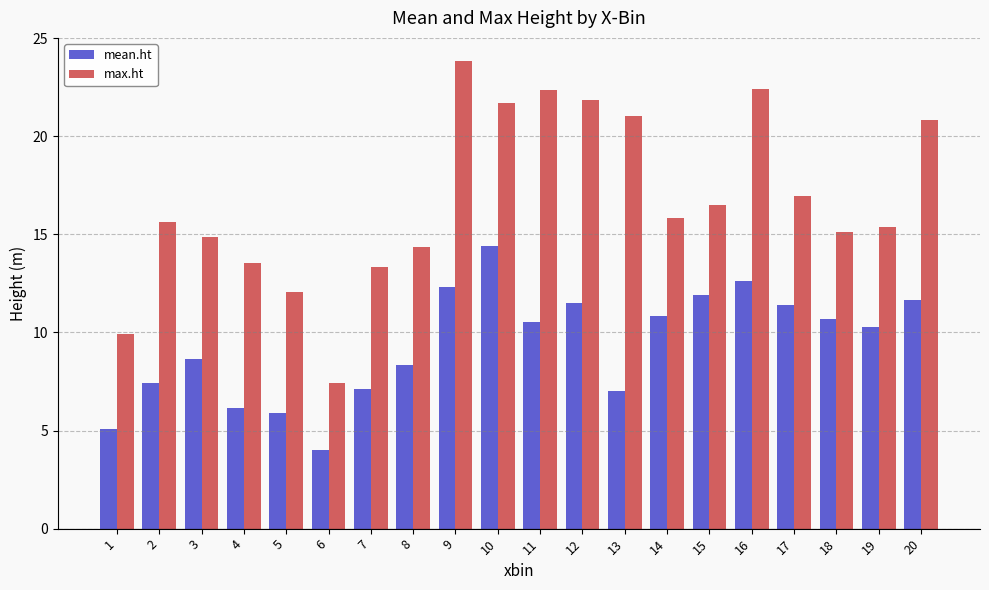

Rank the series by their maximum value, from highest to lowest.

max.ht, mean.ht